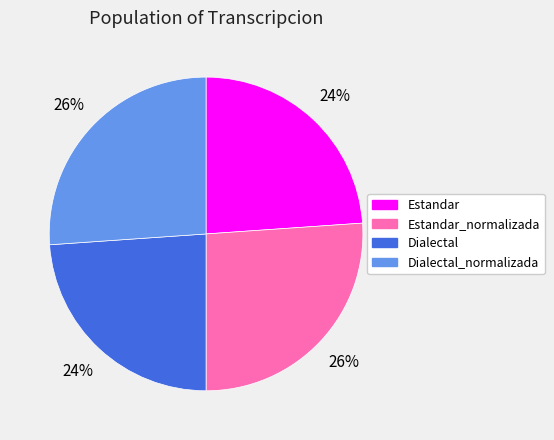

Does any single category account for the majority?

No